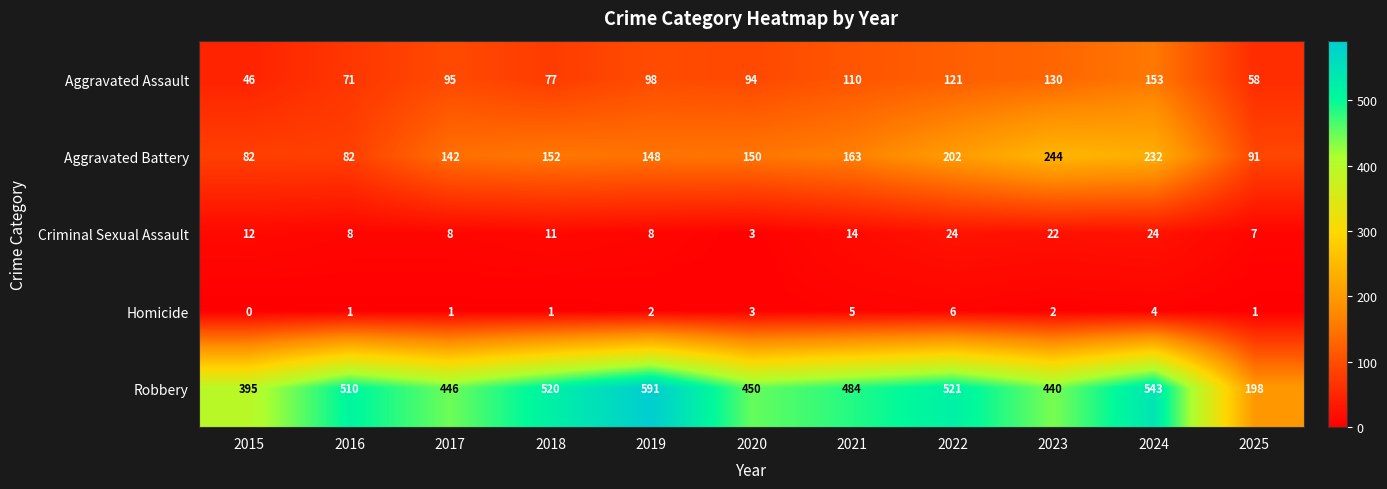

The Aggravated Assault series shows 59 at 2022. True or false?

False